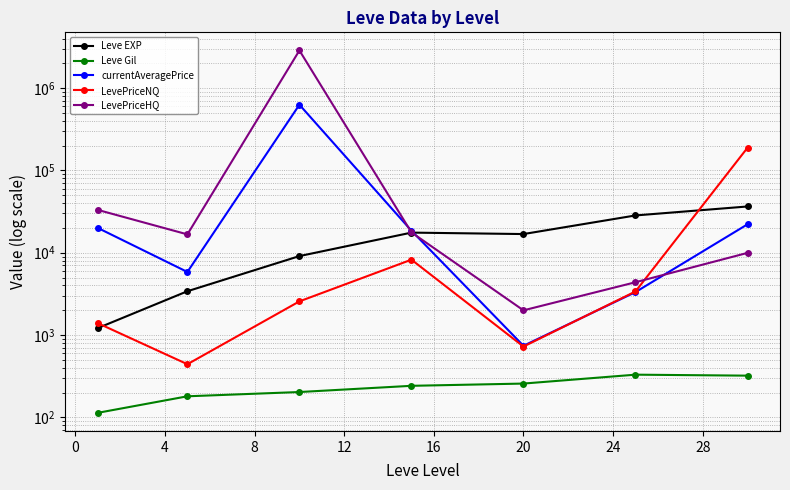

How many series are shown in this chart?

5